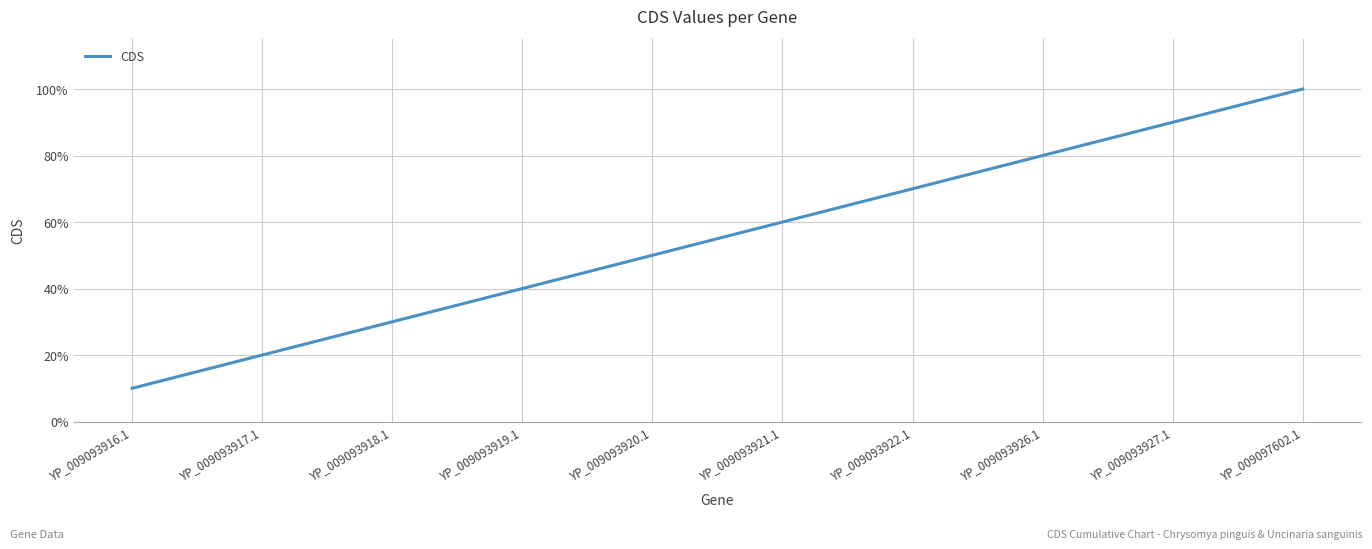

Reading left to right, extract all data points from this chart.

1	2	3	4	5	6	7	8	9	10